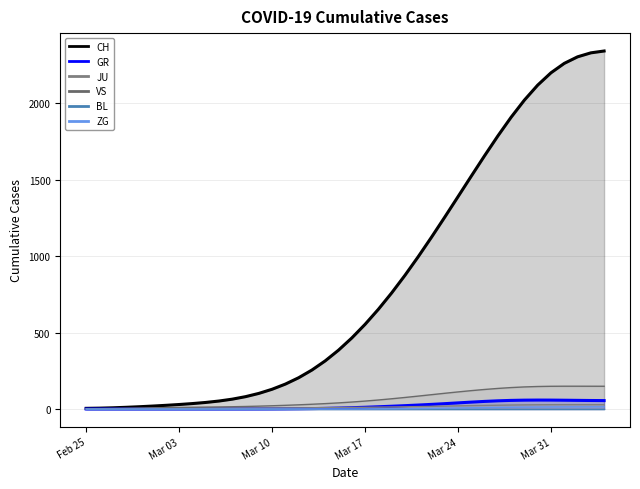

Is it true that GR equals 98.7 at 2020-03-29?

False